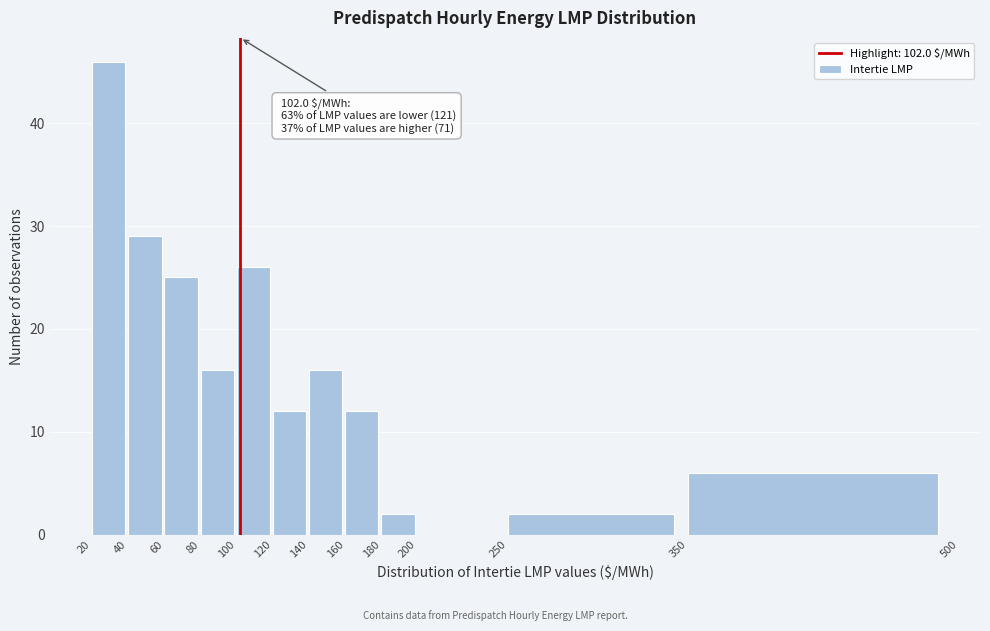

Which range on the x-axis has the tallest bar?

20 to 40